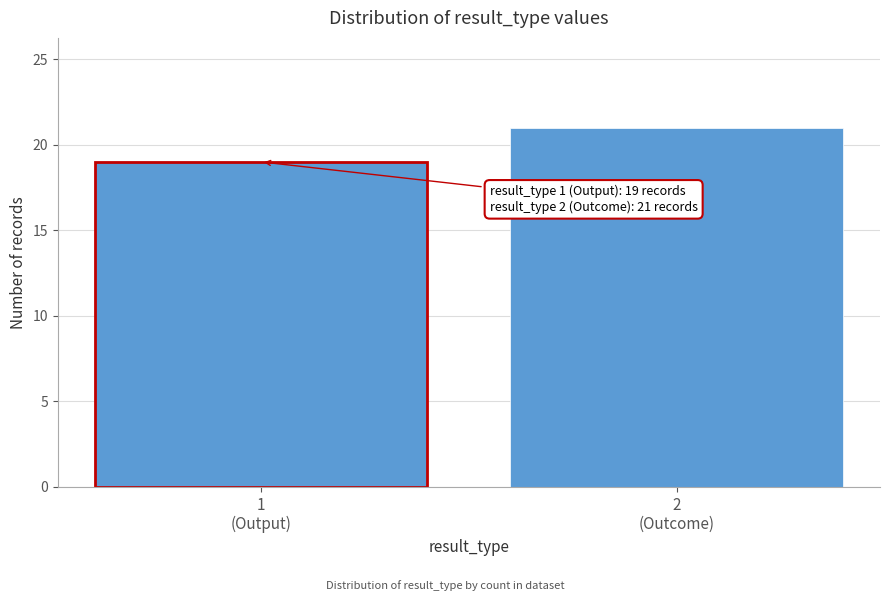

Reading right to left, transcribe all the data shown in this chart.

21	19